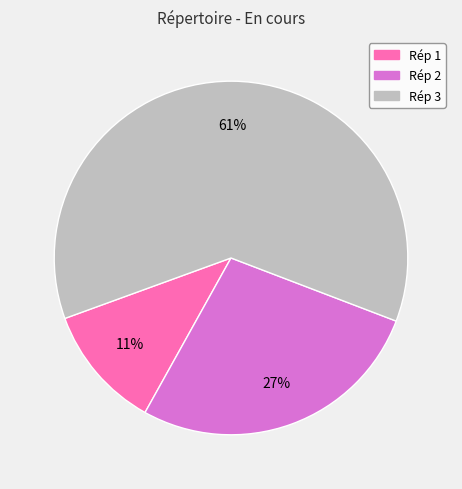

Approximately how many times larger is the value at Rép 1 compared to Rép 2?

0.4